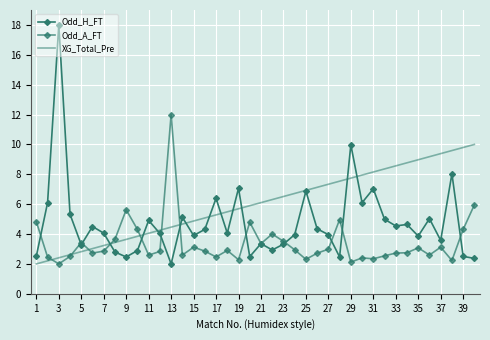

What is the label of the 1st point from the left?

1